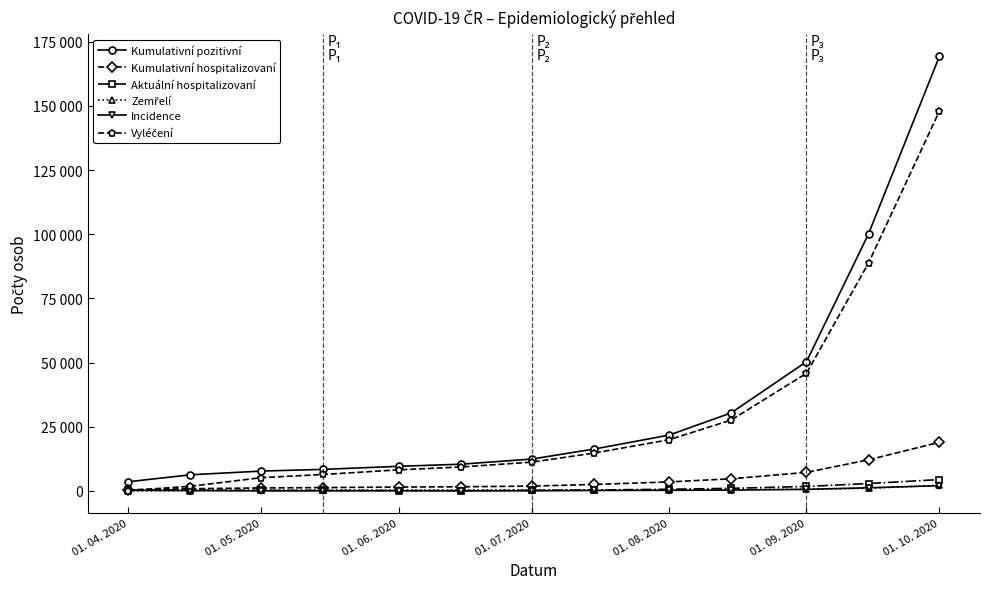

Count the number of categories in the chart.

13